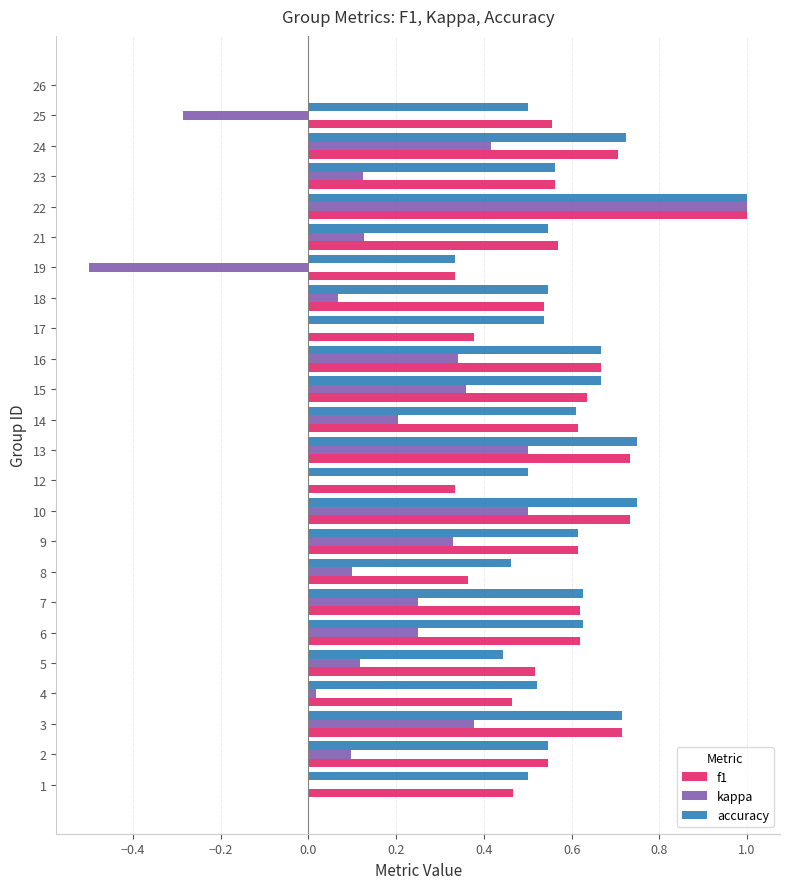

Which series changed the most between 4 and 26?

accuracy